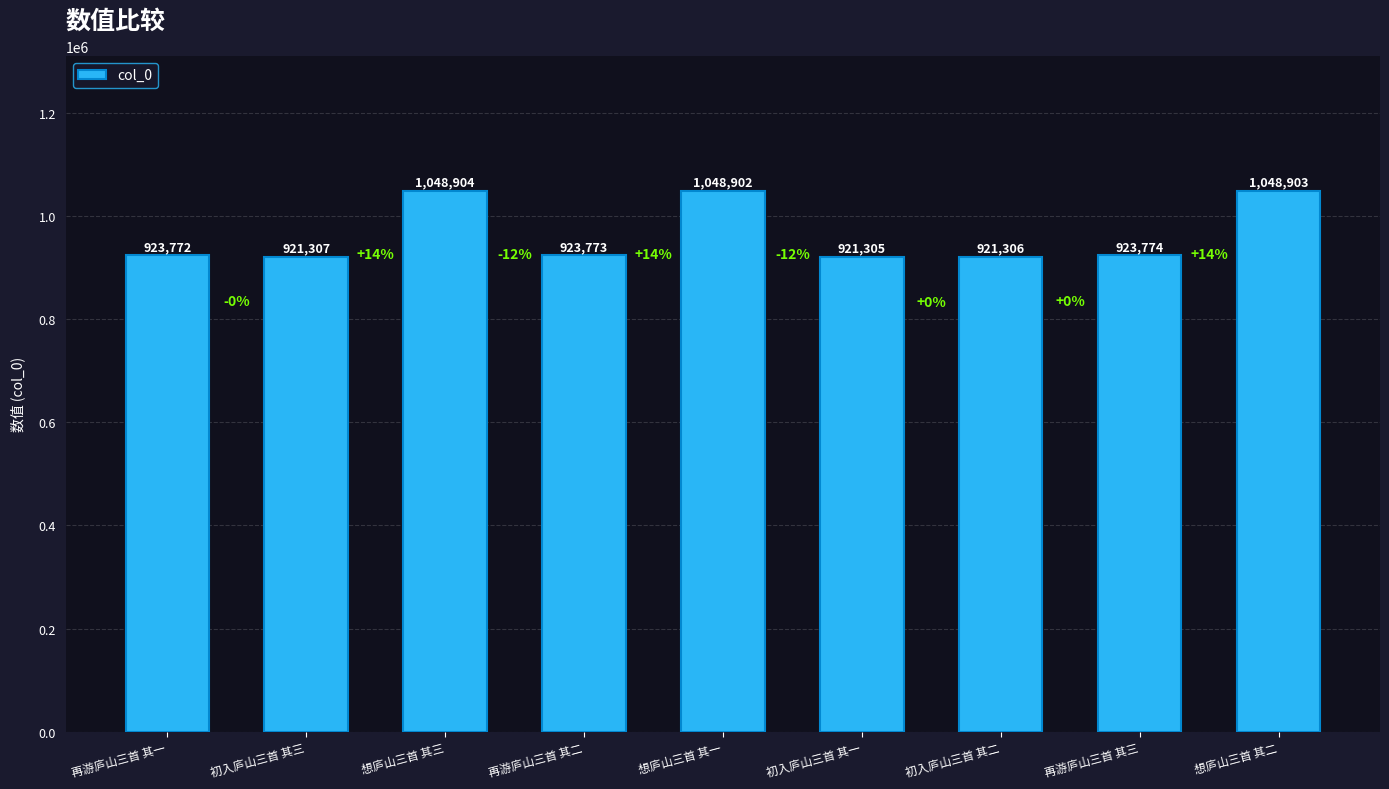

Reading left to right, extract all data points from this chart.

再游庐山三首 其一=923772	初入庐山三首 其三=921307	想庐山三首 其三=1048904	再游庐山三首 其二=923773	想庐山三首 其一=1048902	初入庐山三首 其一=921305	初入庐山三首 其二=921306	再游庐山三首 其三=923774	想庐山三首 其二=1048903